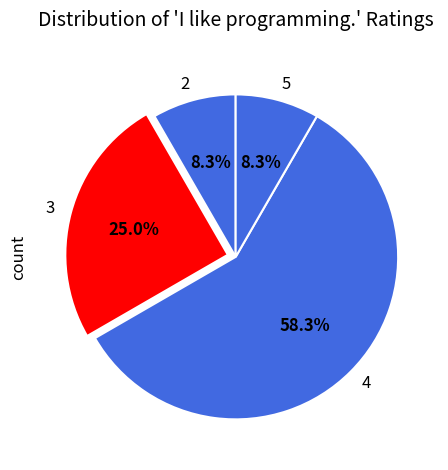

What is the total percentage of 3 and 5?

33.3%